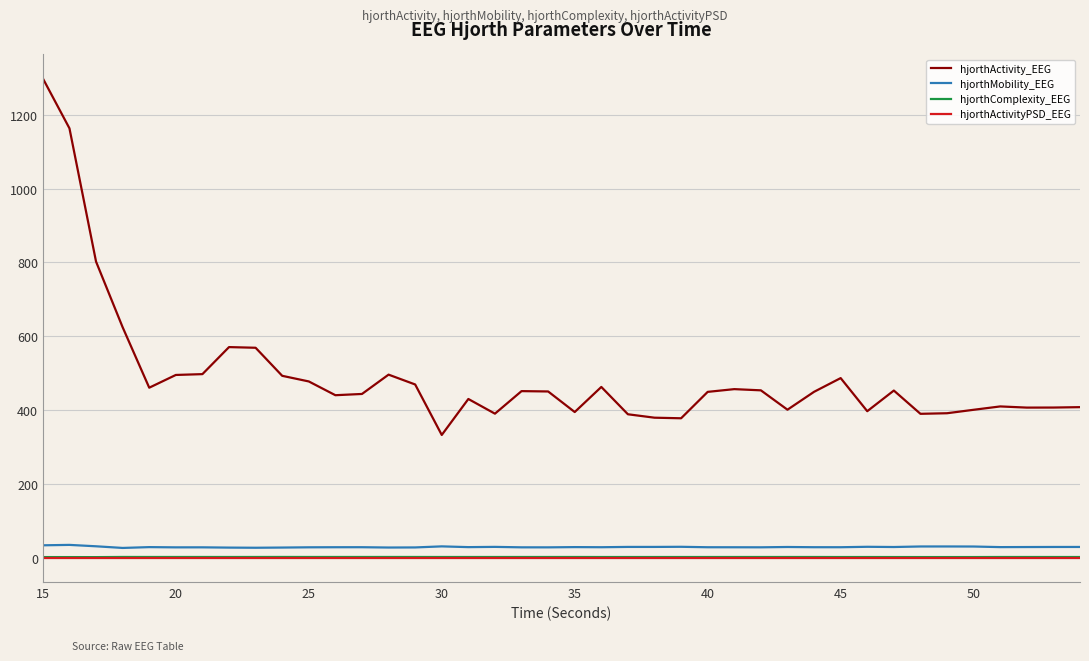

Which series has the largest total across all categories?

hjorthActivity_EEG